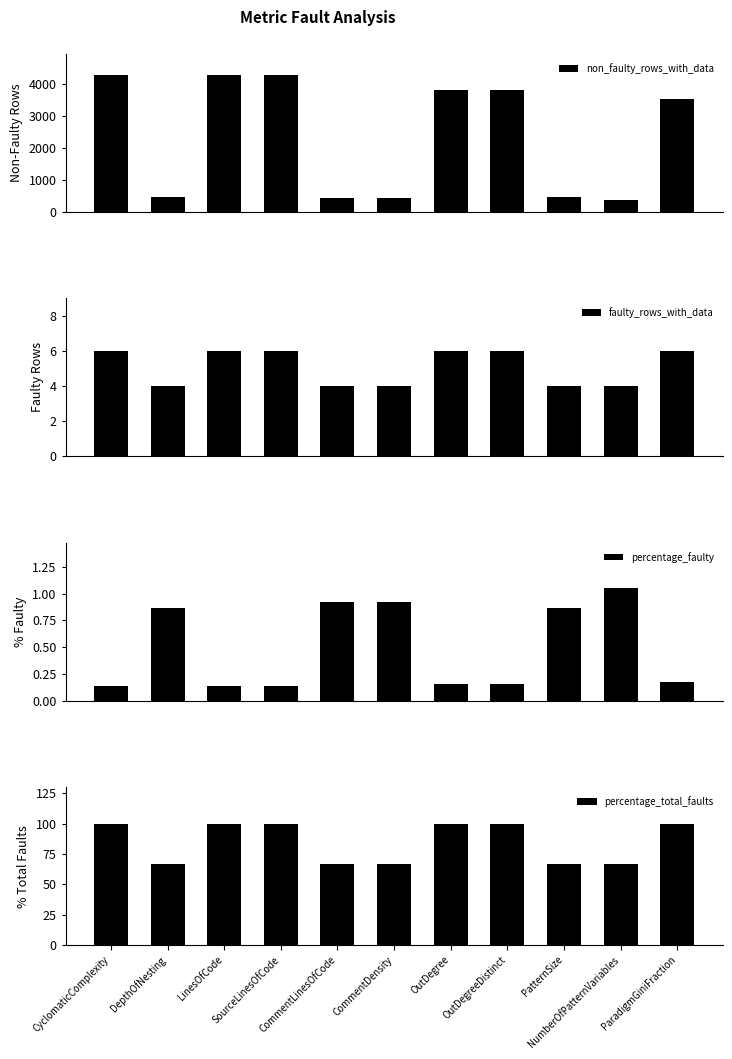

Reading left to right, extract all data points from this chart.

non_faulty_rows_with_data: 4284.0	460.0	4284.0	4284.0	429.0	429.0	3807.0	3807.0	460.0	376.0	3520.0
faulty_rows_with_data: 6.0	4.0	6.0	6.0	4.0	4.0	6.0	6.0	4.0	4.0	6.0
percentage_faulty: 0.1	0.9	0.1	0.1	0.9	0.9	0.2	0.2	0.9	1.1	0.2
percentage_total_faults: 100.0	66.7	100.0	100.0	66.7	66.7	100.0	100.0	66.7	66.7	100.0